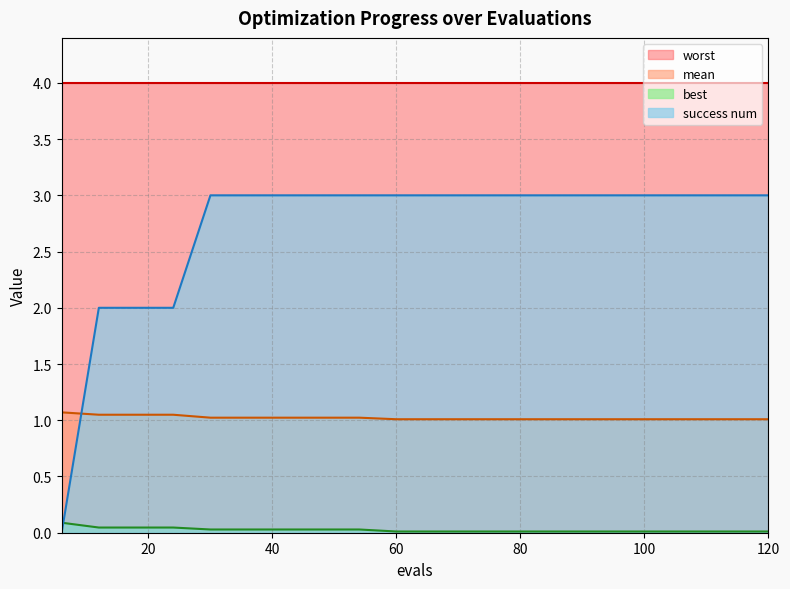

True or false: best has more than 2 points higher than both neighbors.

False